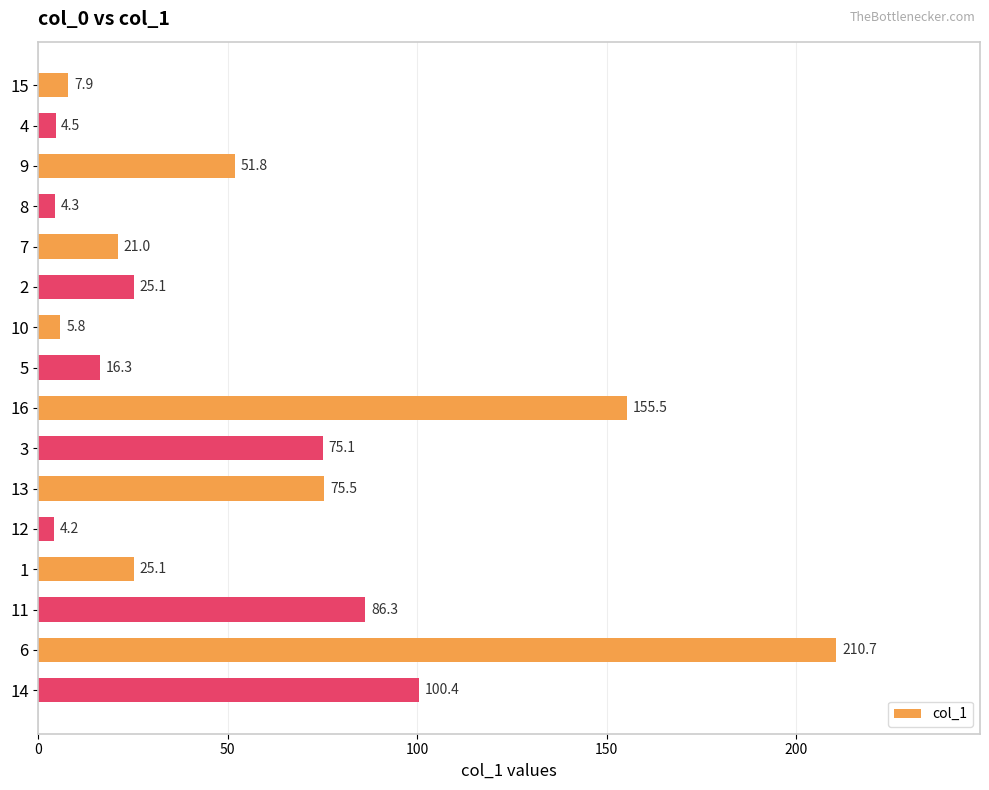

What is the difference between the second highest and second lowest values?

151.2